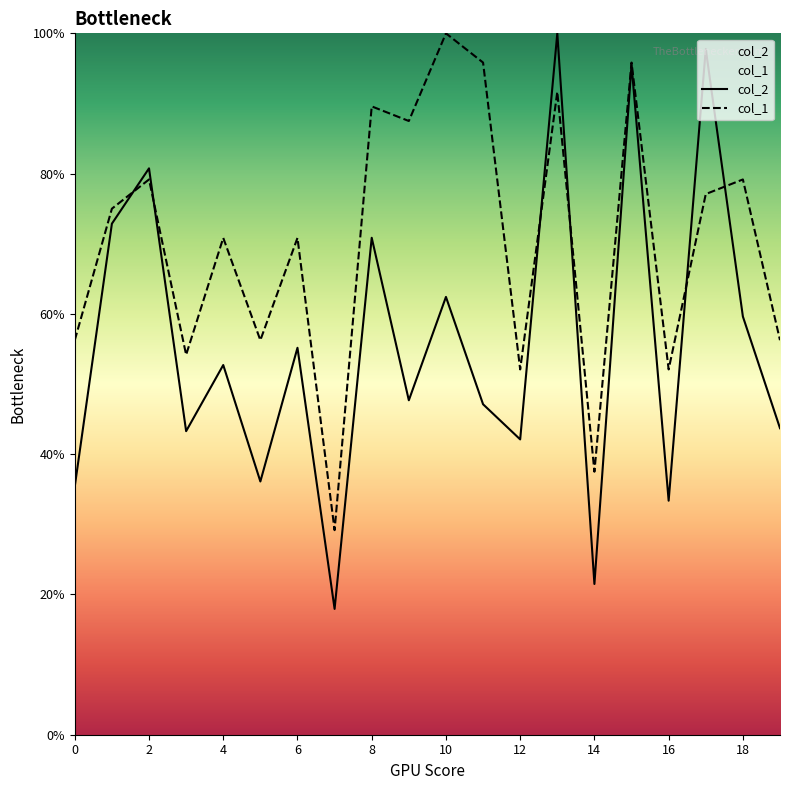

Between 4 and 18, which series saw the biggest shift?

col_1